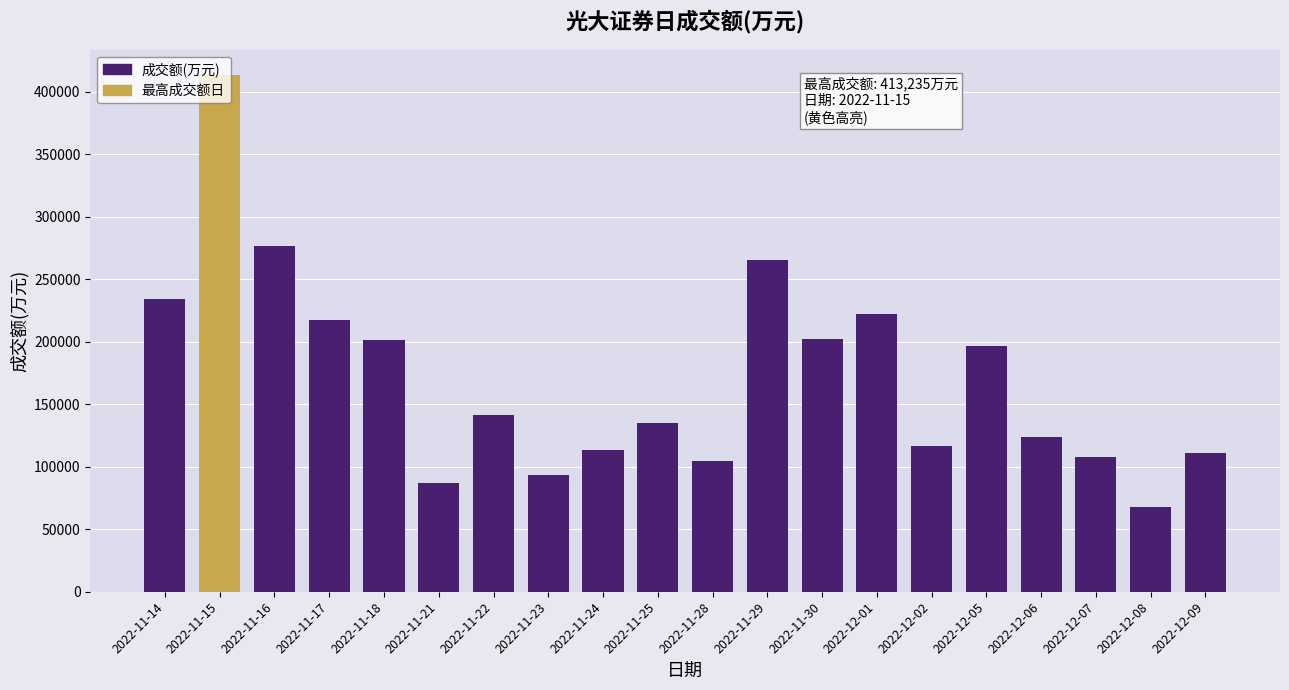

What is the average value?

171538